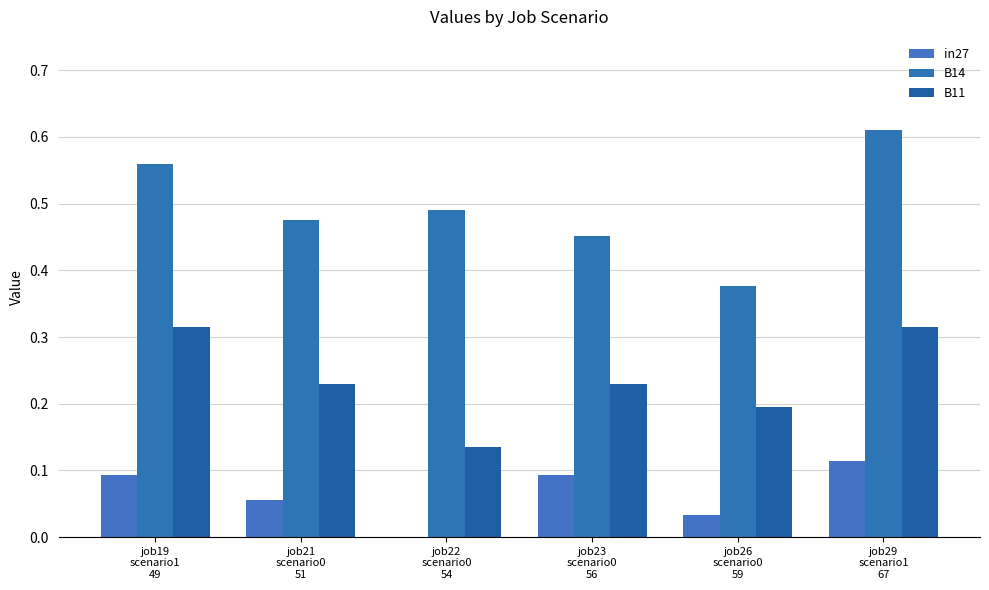

Are the bars grouped side by side (vs. stacked)?

Yes